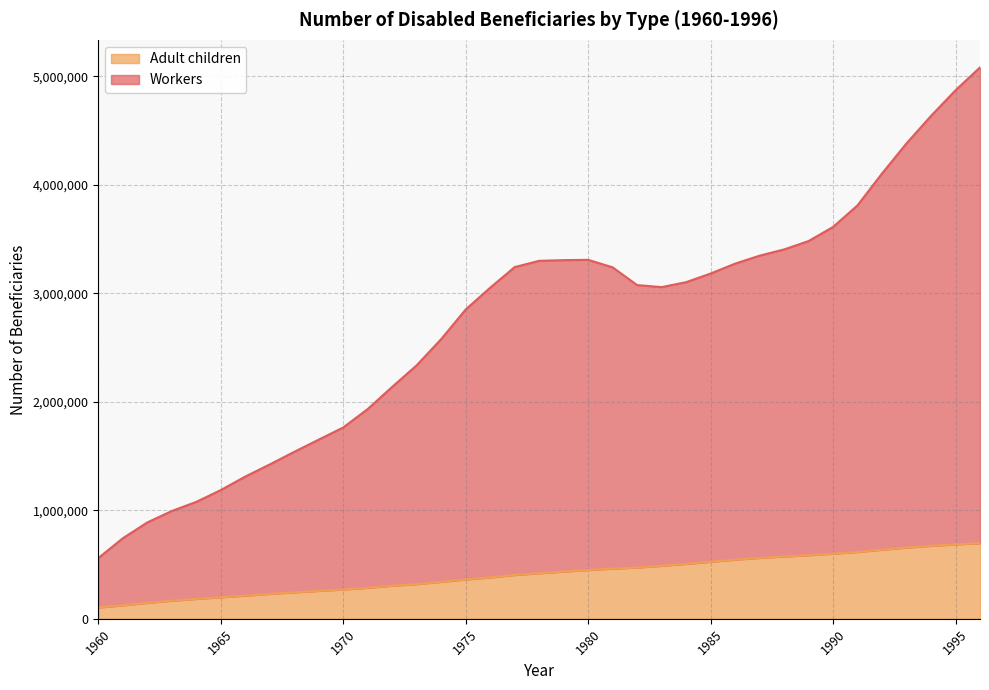

What is the maximum value for Adult children?

696787